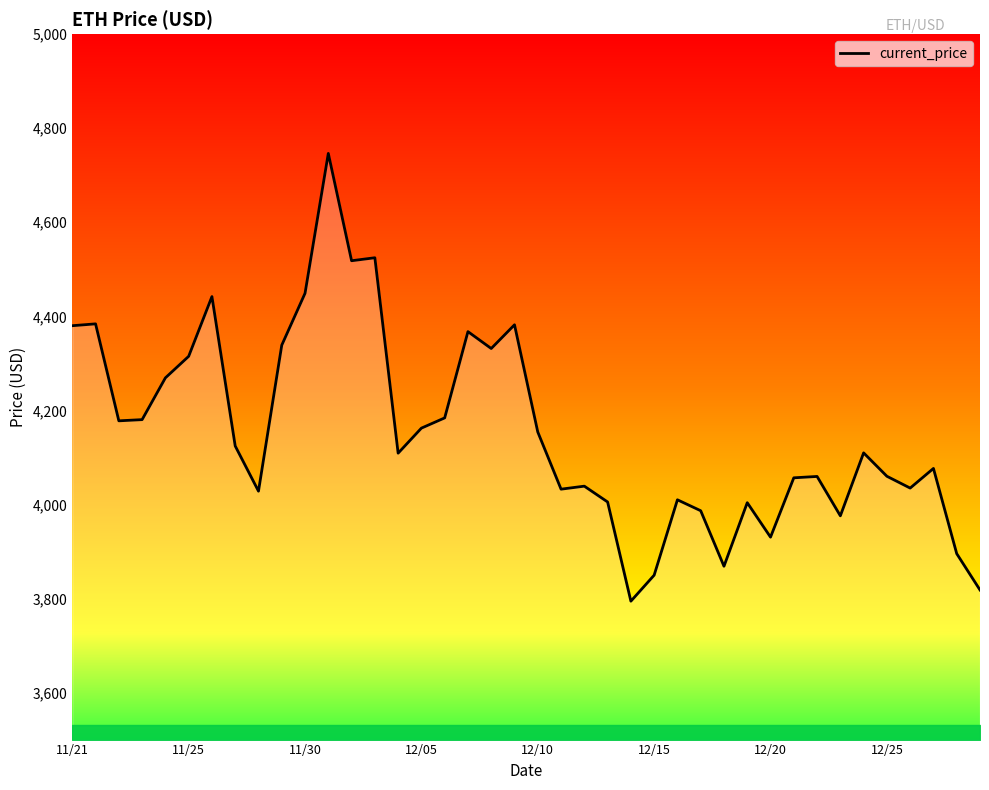

What is the change in value from 26 to 32?

+49.7